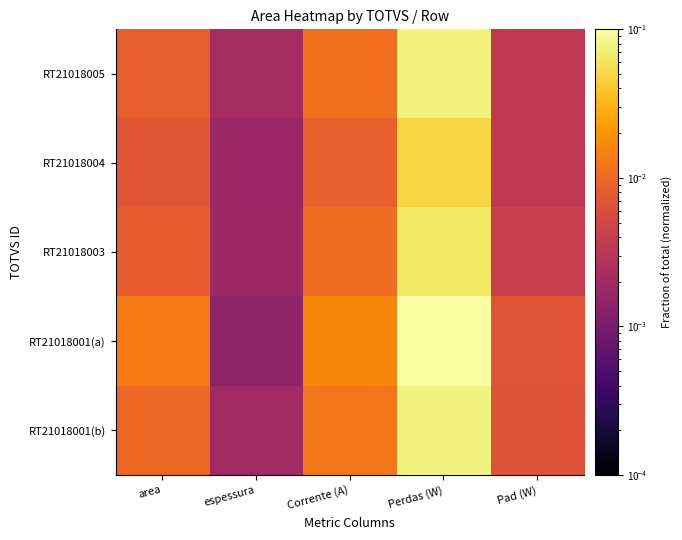

Reading left to right, what are all the values shown in this chart?

RT21018005: area=0.0	espessura=0.0	Corrente (A)=0.0	Perdas (W)=0.1	Pad (W)=0.0
RT21018004: area=0.0	espessura=0.0	Corrente (A)=0.0	Perdas (W)=0.0	Pad (W)=0.0
RT21018003: area=0.0	espessura=0.0	Corrente (A)=0.0	Perdas (W)=0.1	Pad (W)=0.0
RT21018001(a): area=0.0	espessura=0.0	Corrente (A)=0.0	Perdas (W)=0.1	Pad (W)=0.0
RT21018001(b): area=0.0	espessura=0.0	Corrente (A)=0.0	Perdas (W)=0.1	Pad (W)=0.0